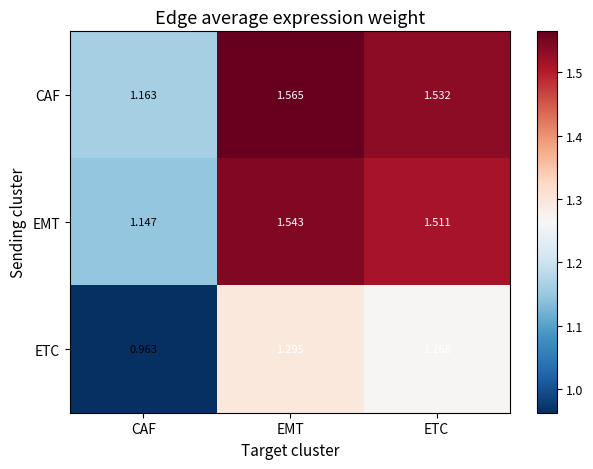

Which series has the largest total across all categories?

CAF